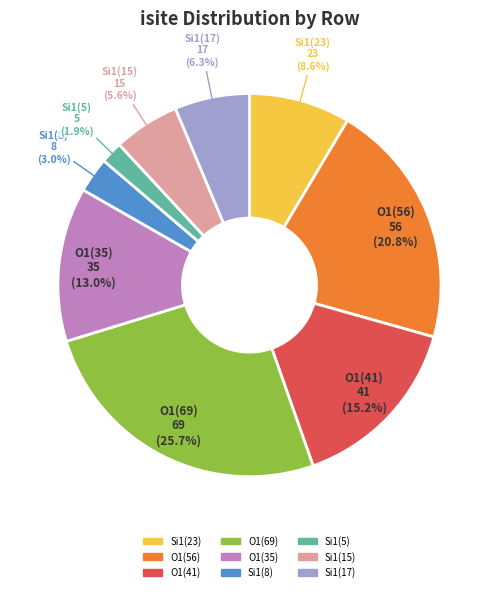

How many slices are in this pie chart?

9